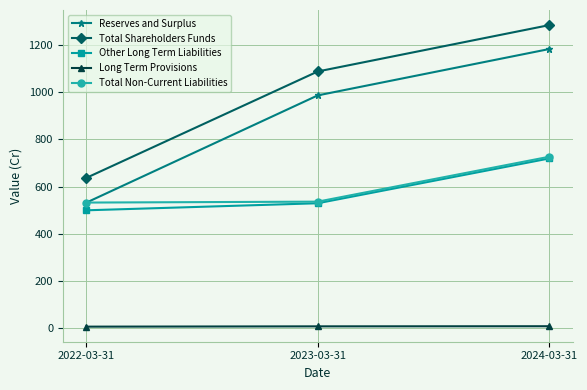

Which series changed the most between 2022-03-31 and 2023-03-31?

Reserves and Surplus